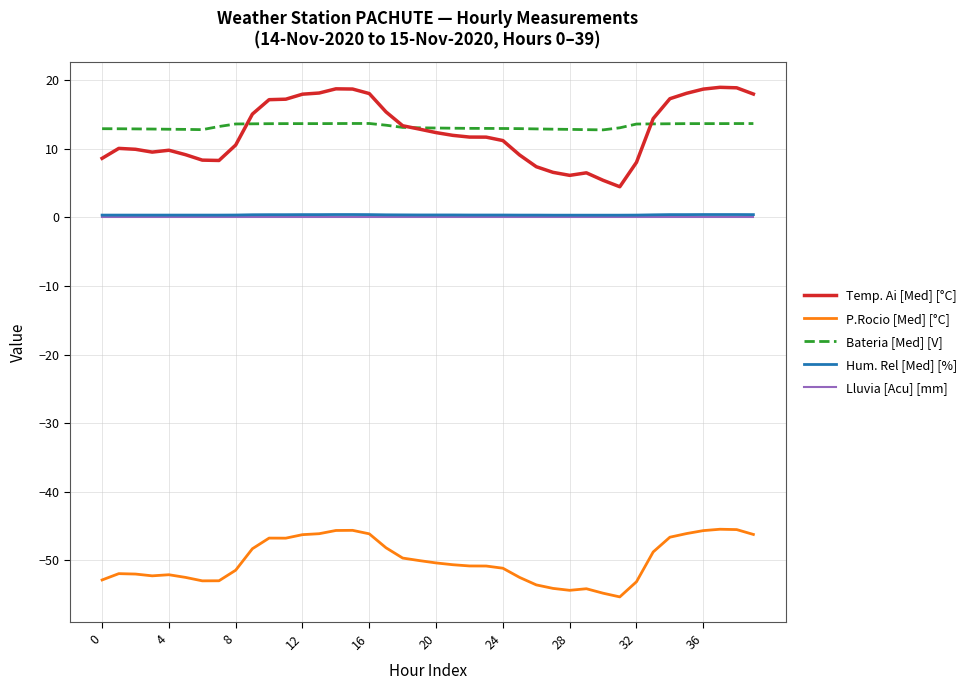

How many lines are shown in the chart?

5